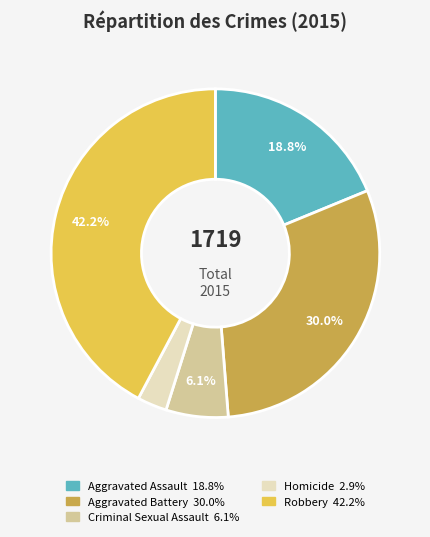

Rank the categories by value from lowest to highest.

Homicide, Criminal Sexual Assault, Aggravated Assault, Aggravated Battery, Robbery